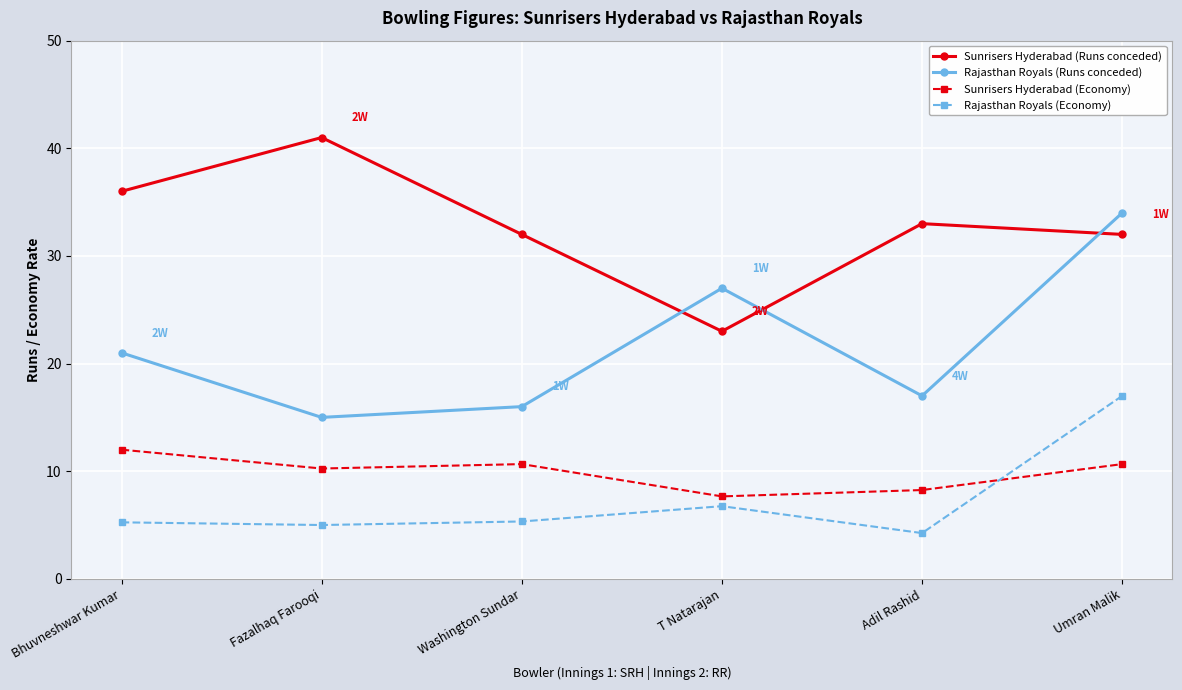

At which category is the sum across all series the highest?

Umran Malik